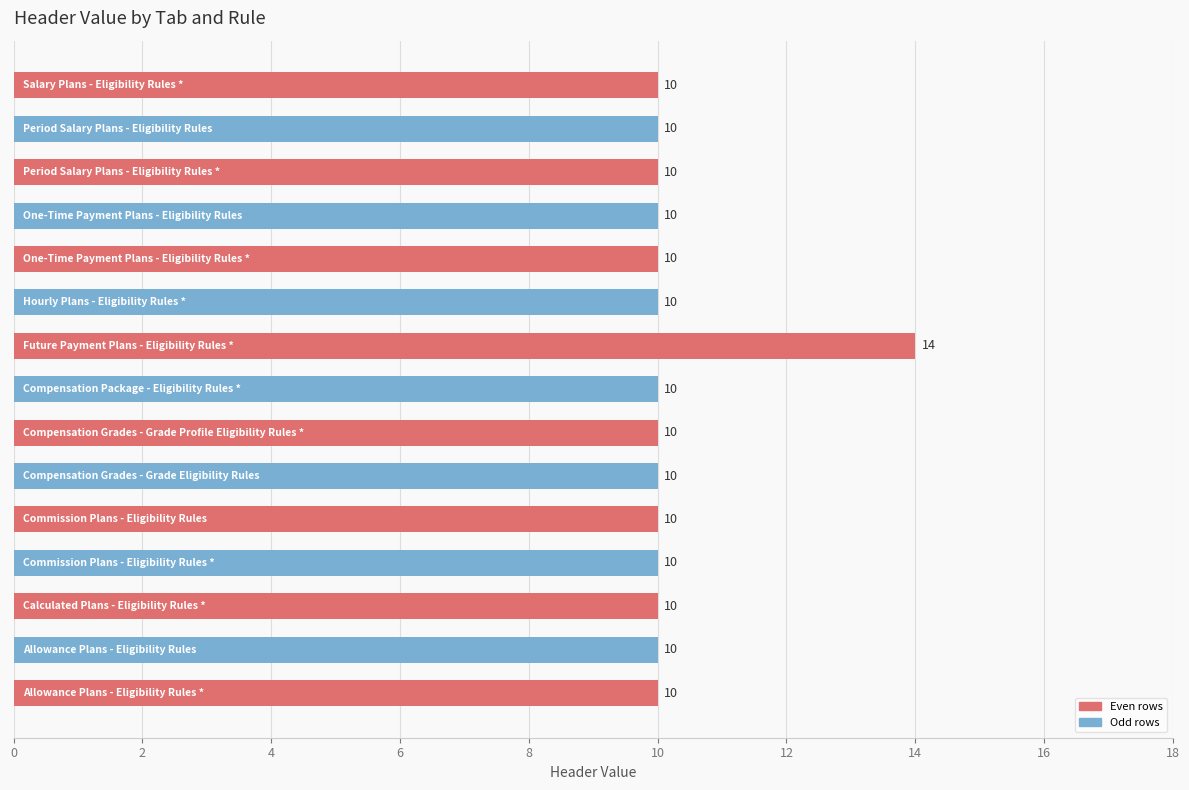

Reading bottom to top, transcribe all the data shown in this chart.

10	10	10	10	10	10	10	10	14	10	10	10	10	10	10